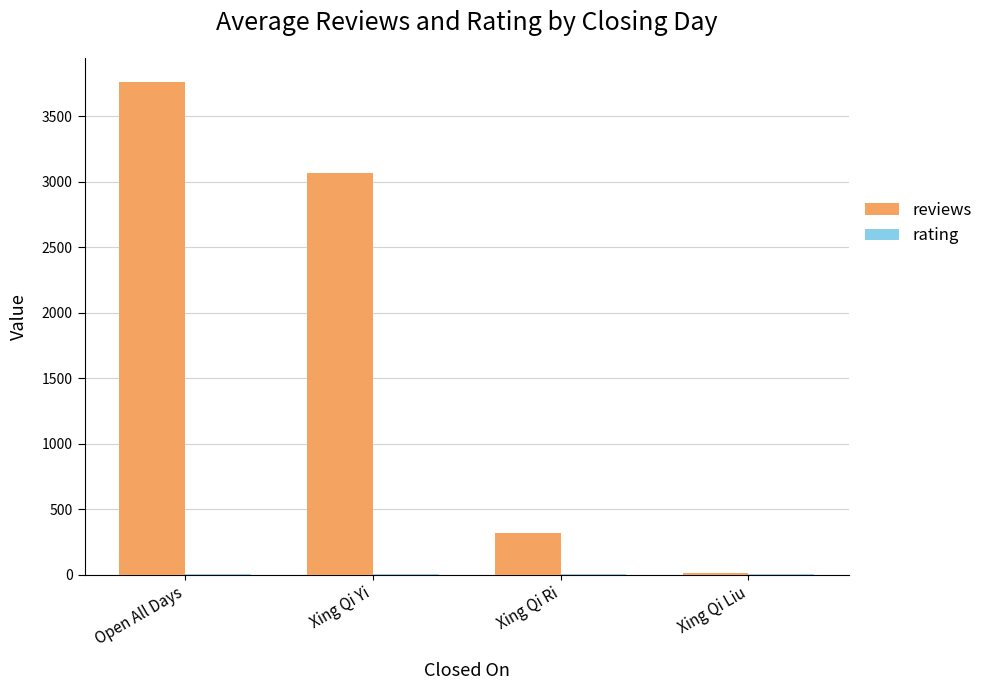

What is the maximum value for reviews?

3759.0